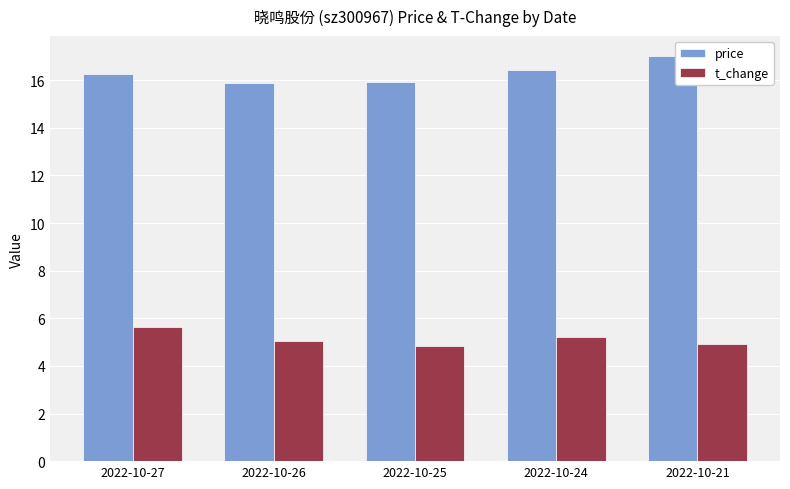

What is the highest value of the t_change series?

5.7